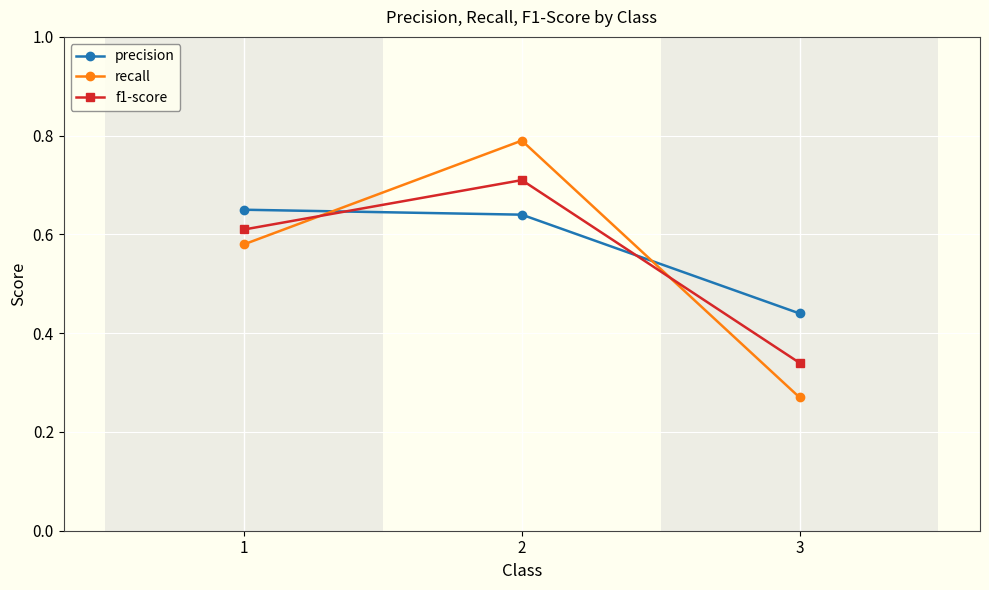

What is the sum of all f1-score values?

1.7